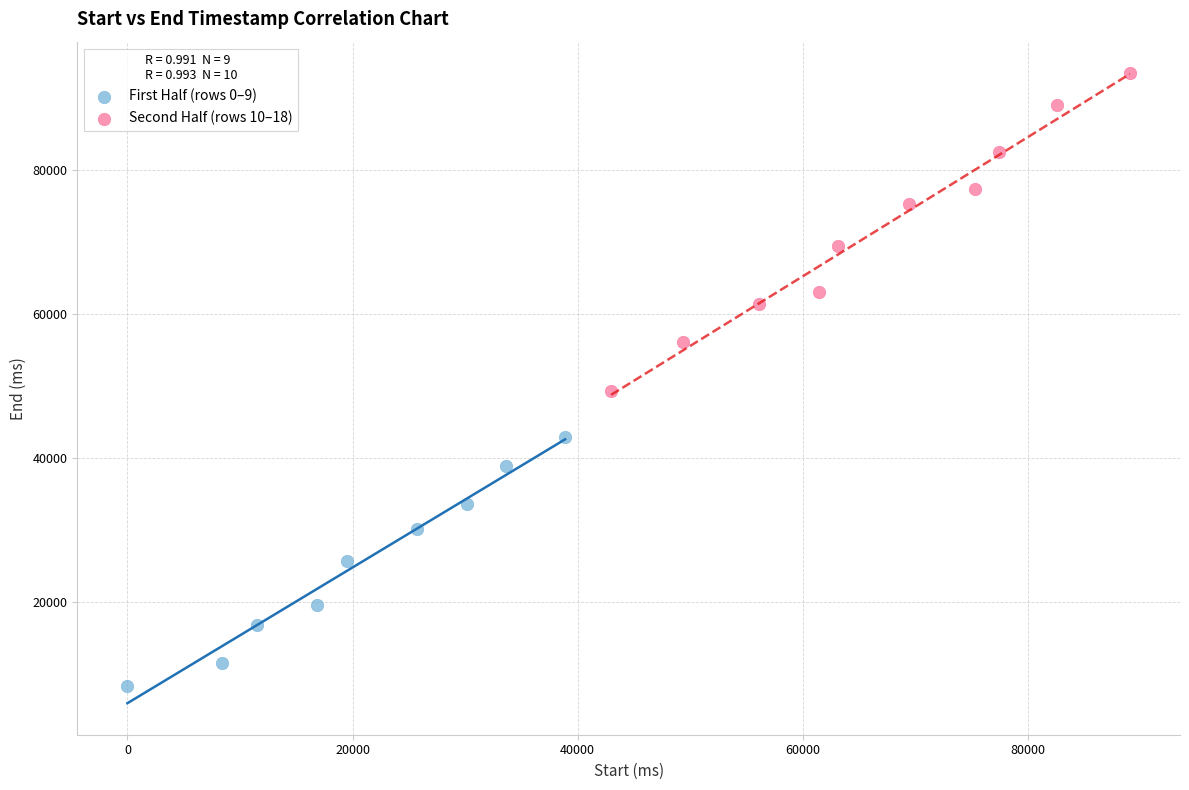

Which series has the widest spread of Y values?

Second Half (rows 10–18)